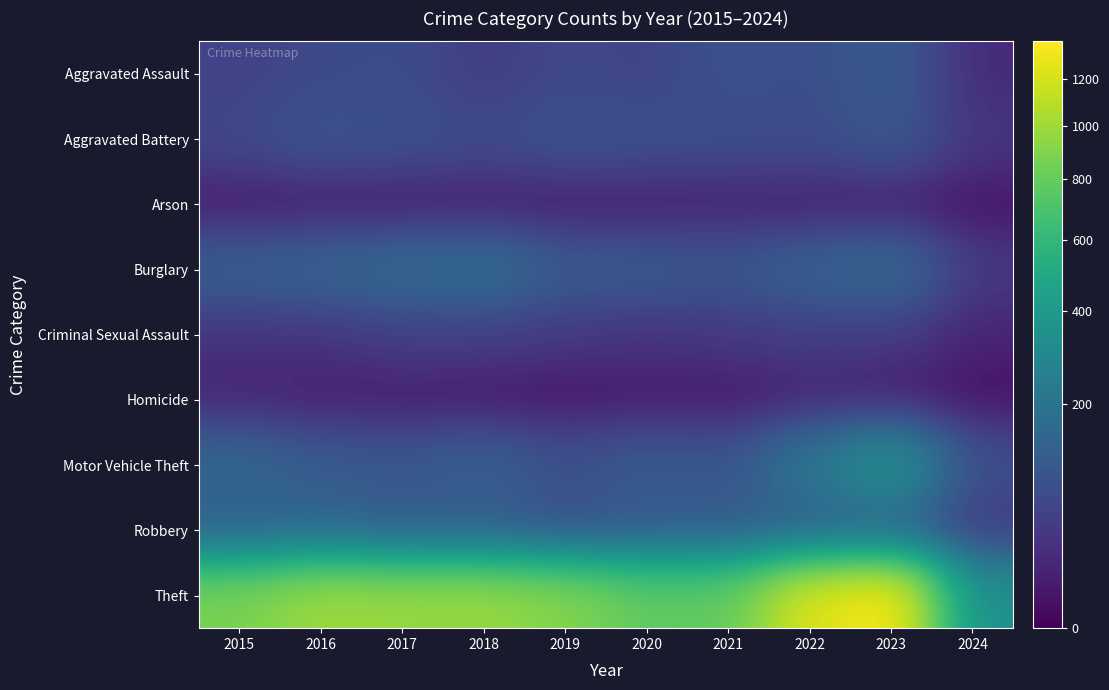

Count the number of categories in the chart.

10